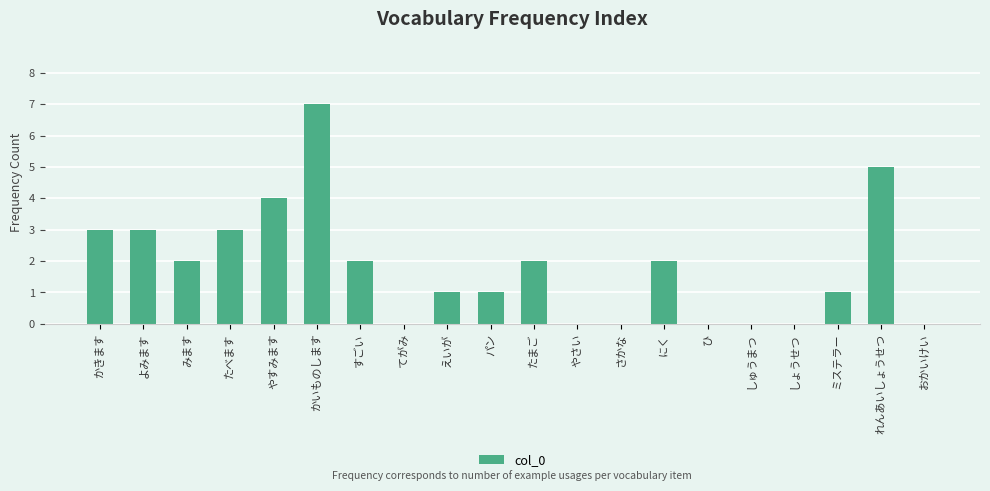

The value at すごい is 2. True or false?

True